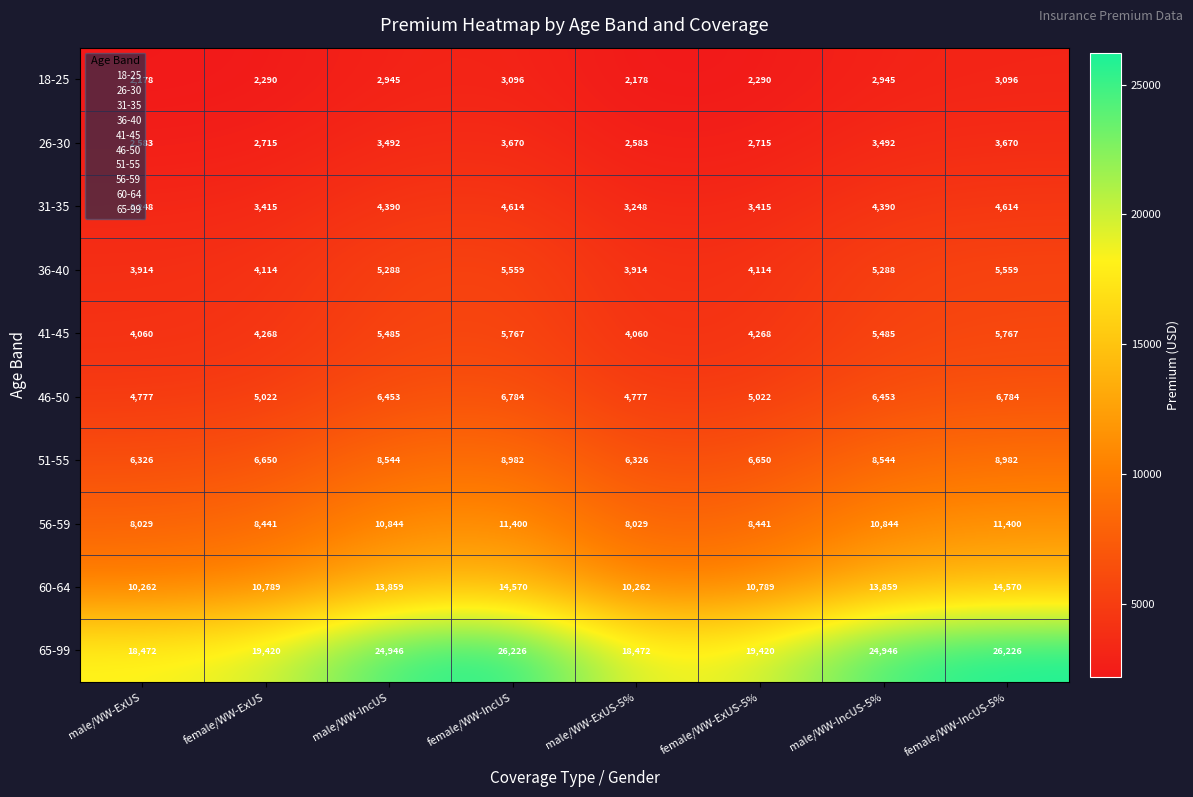

Which series has the largest range (max minus min)?

65-99